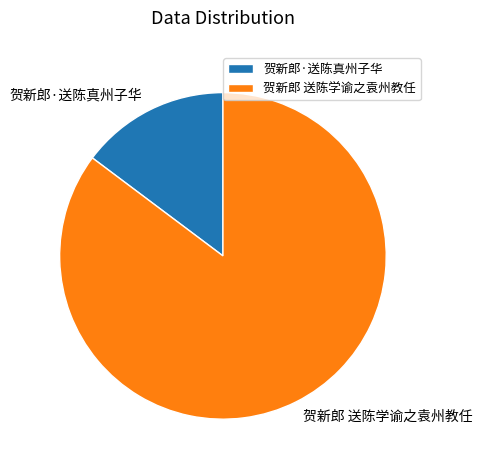

What is the majority slice?

贺新郎 送陈学谕之袁州教任